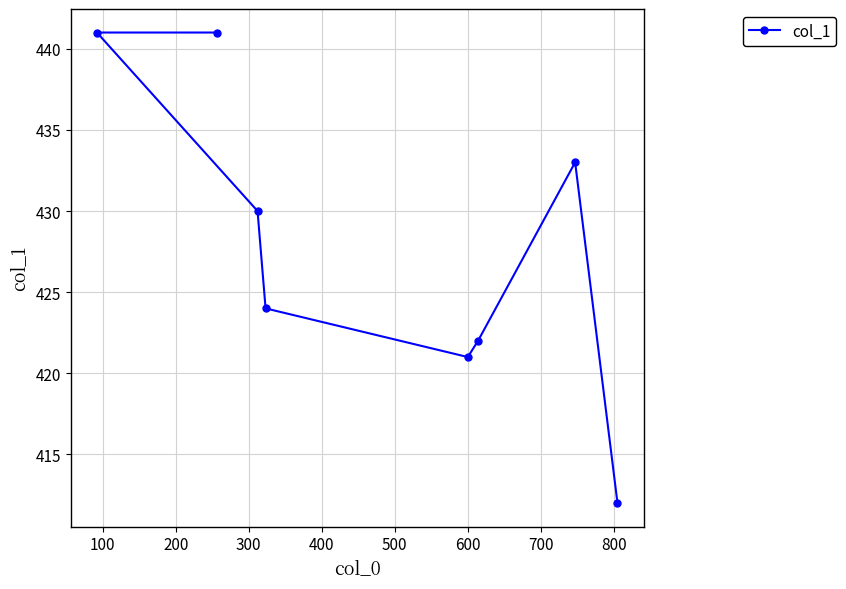

How many points are lower than both their immediate neighbors (excluding endpoints)?

1